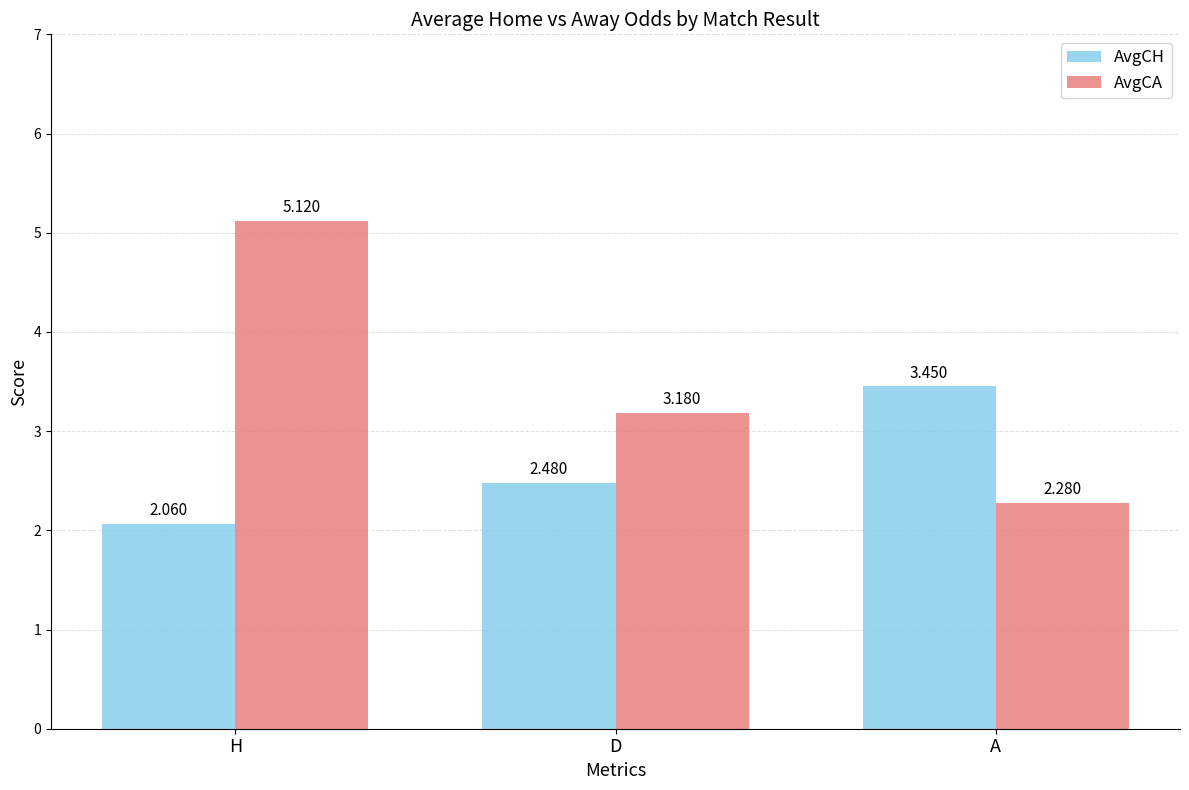

Is the value of AvgCA at A greater than the value of AvgCH at D?

No